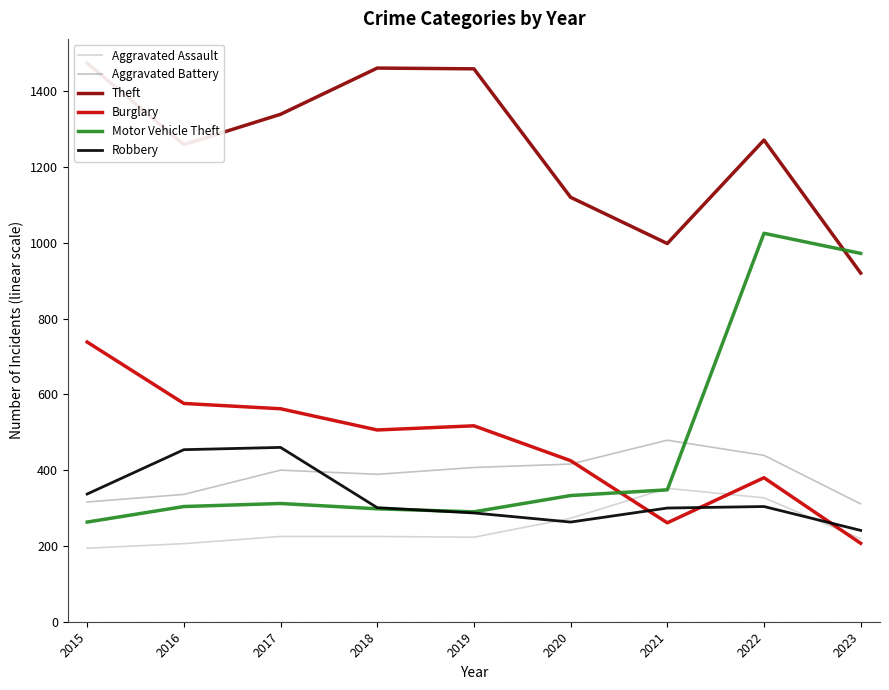

What is the maximum value for Aggravated Assault?

352